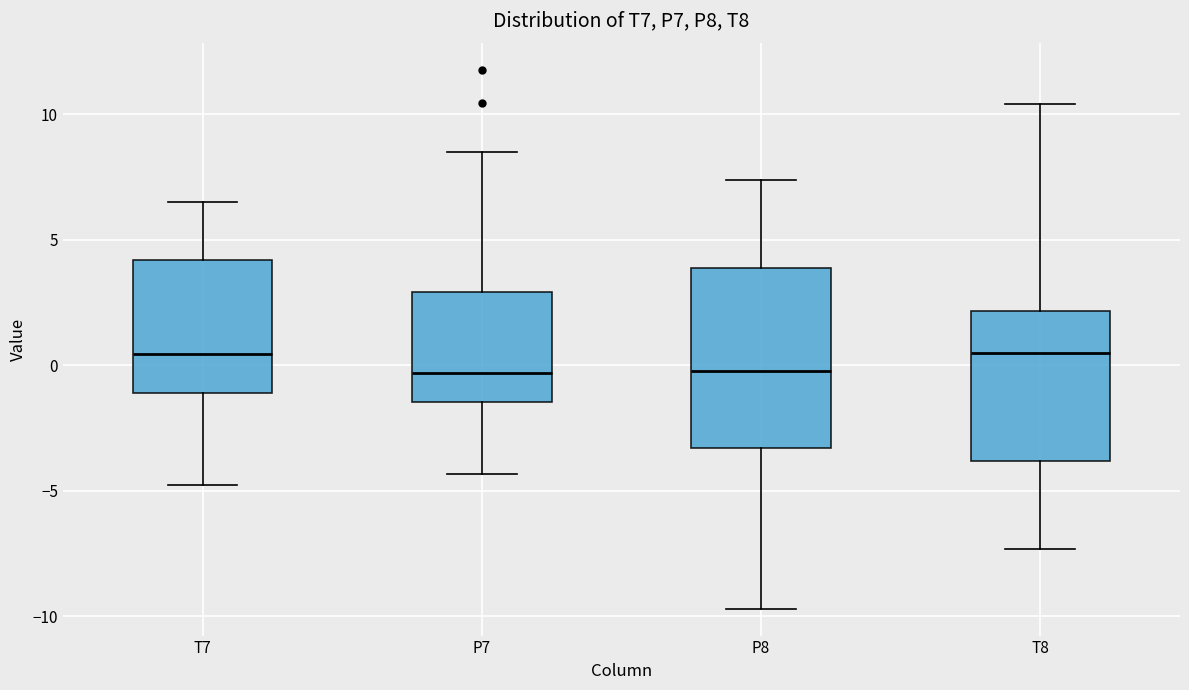

Reading left to right, transcribe this box plot: for each box, give where its median line is, the range the box spans, and where its two whiskers end, as read against the y-axis. The values are not printed on the chart, so give them approximately, as read against the axis.

T7: median 0.5, box -1.0 to 4.0, whiskers -5.0 to 6.5
P7: median -0.5, box -1.5 to 3.0, whiskers -4.5 to 8.5
P8: median 0.0, box -3.5 to 4.0, whiskers -9.5 to 7.5
T8: median 0.5, box -4.0 to 2.0, whiskers -7.5 to 10.5